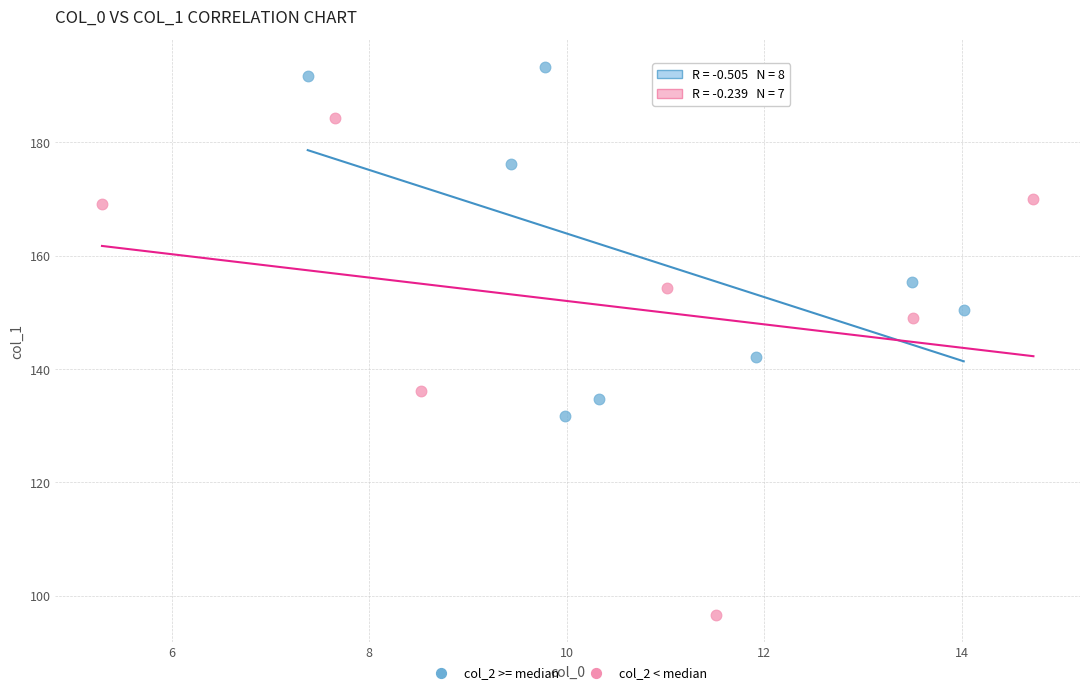

What are all the series names shown in the legend?

col_2 >= median, col_2 < median